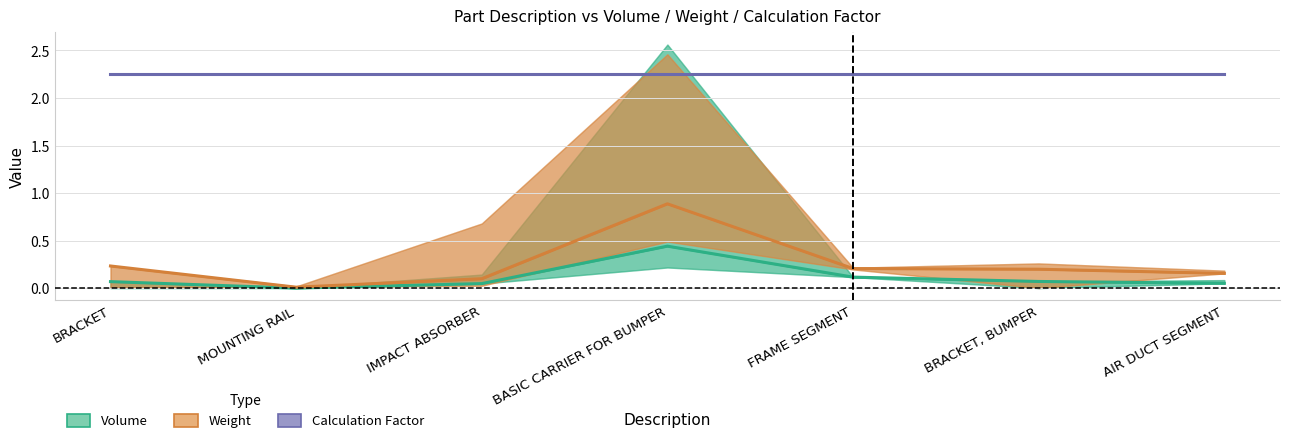

Between BRACKET and BRACKET, BUMPER, which series saw the biggest shift?

Weight